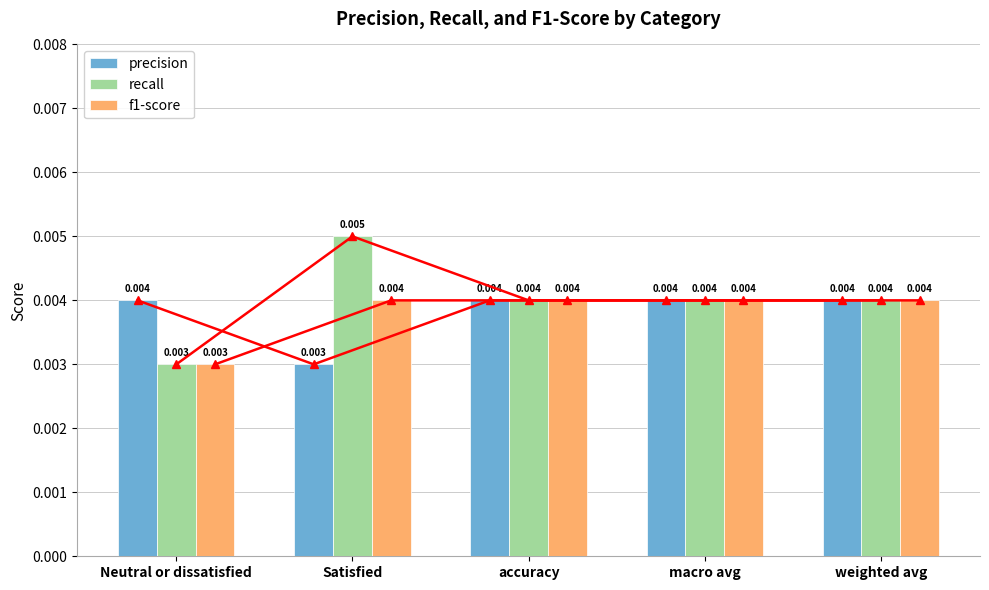

Between Satisfied and macro avg, which series saw the biggest shift?

precision